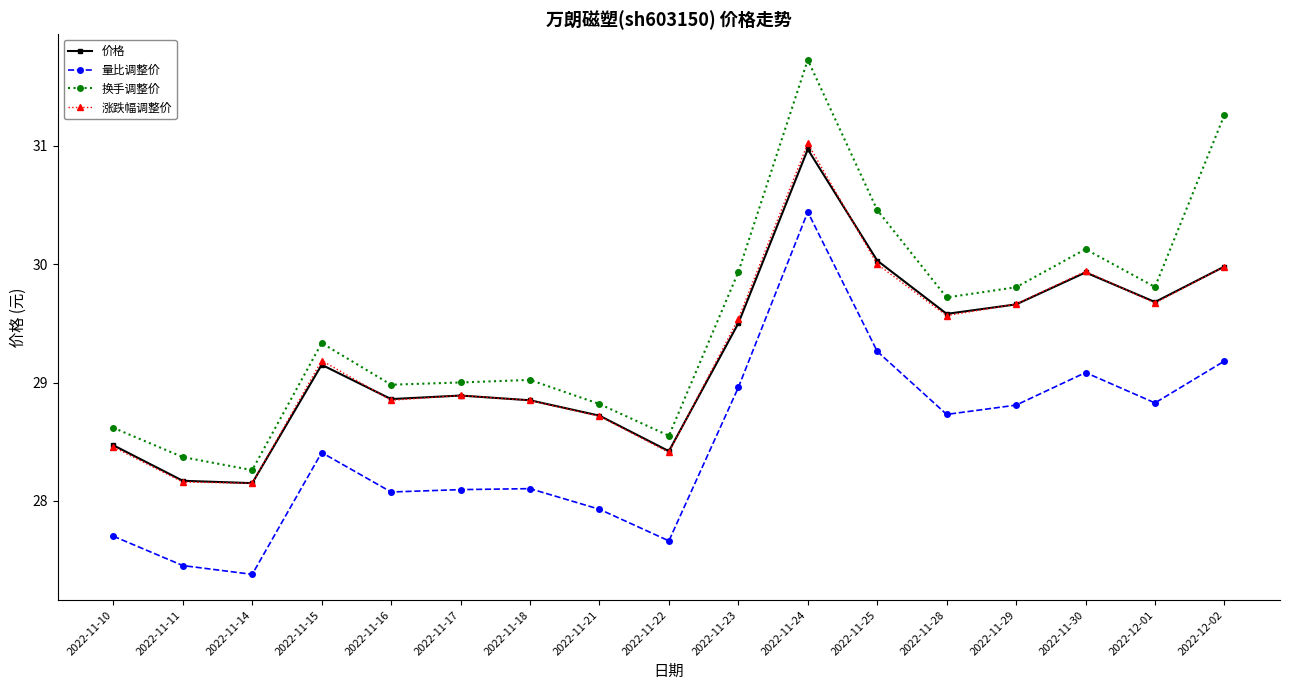

True or false: 价格 and 量比调整价 intersect in this chart.

False